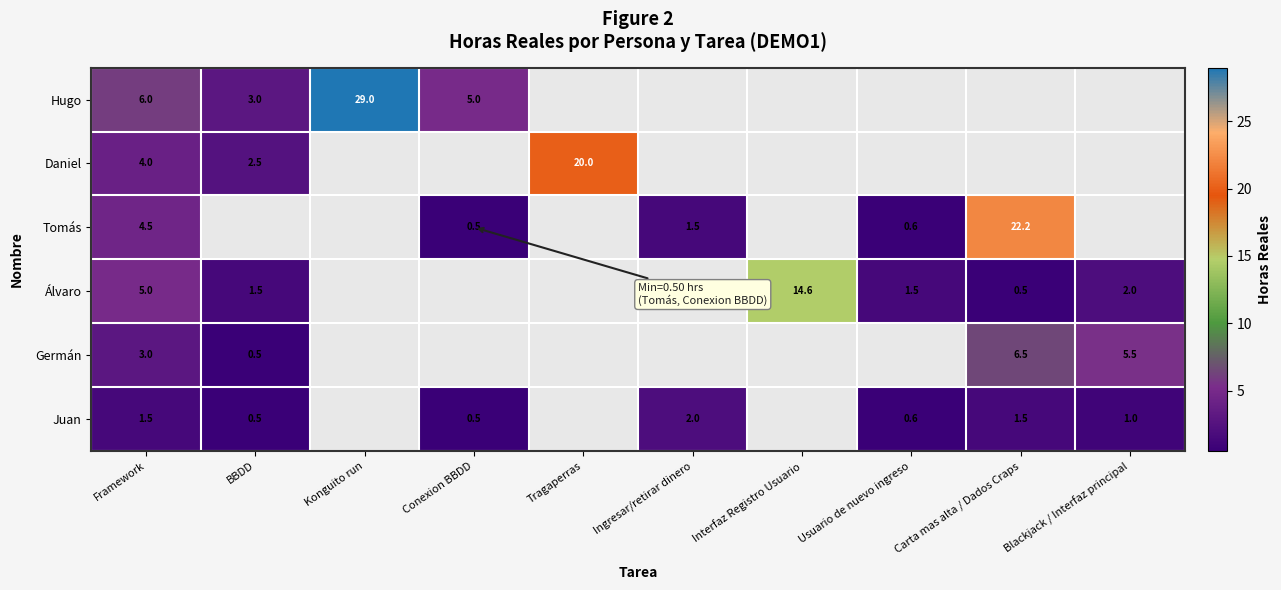

The Álvaro series shows 5.0 at Framework. True or false?

True